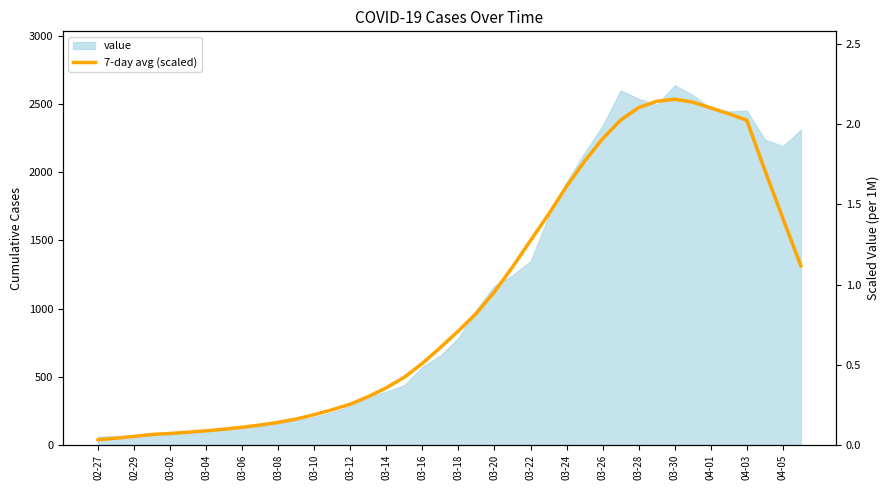

Reading left to right, what are all the values shown in this chart?

0.0	0.0	0.1	0.1	0.1	0.1	0.1	0.1	0.1	0.1	0.1	0.2	0.2	0.2	0.3	0.3	0.4	0.4	0.5	0.6	0.7	0.8	1.0	1.1	1.3	1.4	1.6	1.8	1.9	2.0	2.1	2.1	2.2	2.1	2.1	2.1	2.0	1.7	1.4	1.1